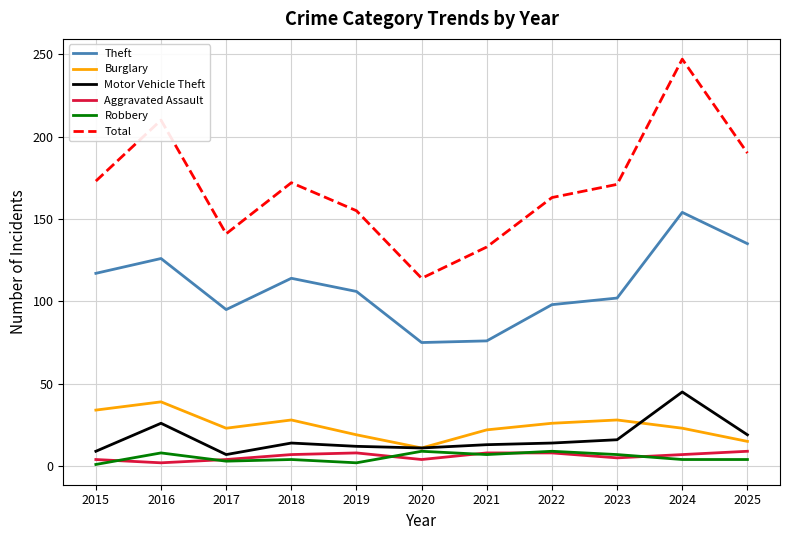

True or false: Burglary and Total intersect in this chart.

False